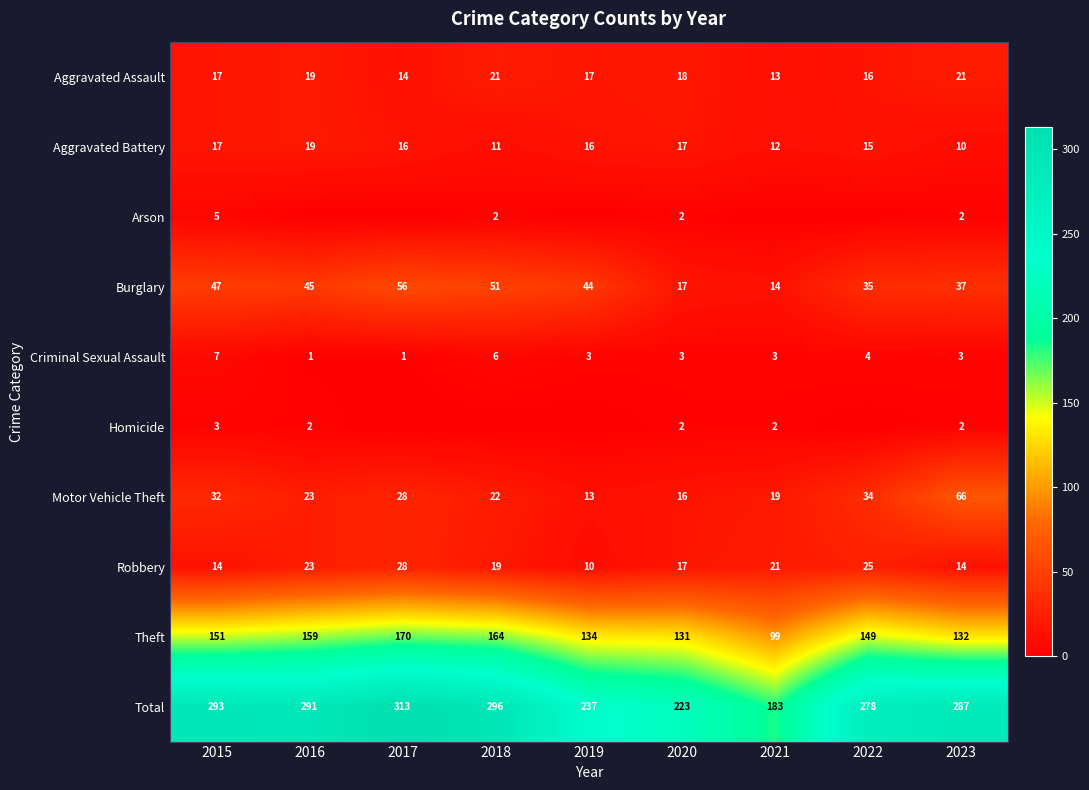

Which label corresponds to the largest value in the chart?

2017